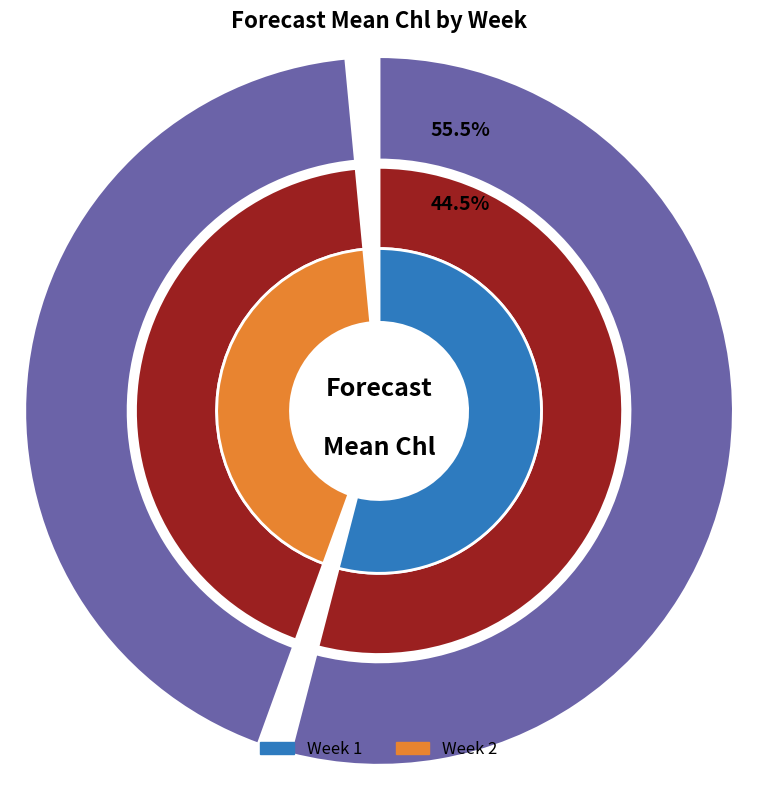

What is the change in value from Week 1 to Week 2?

-1.5